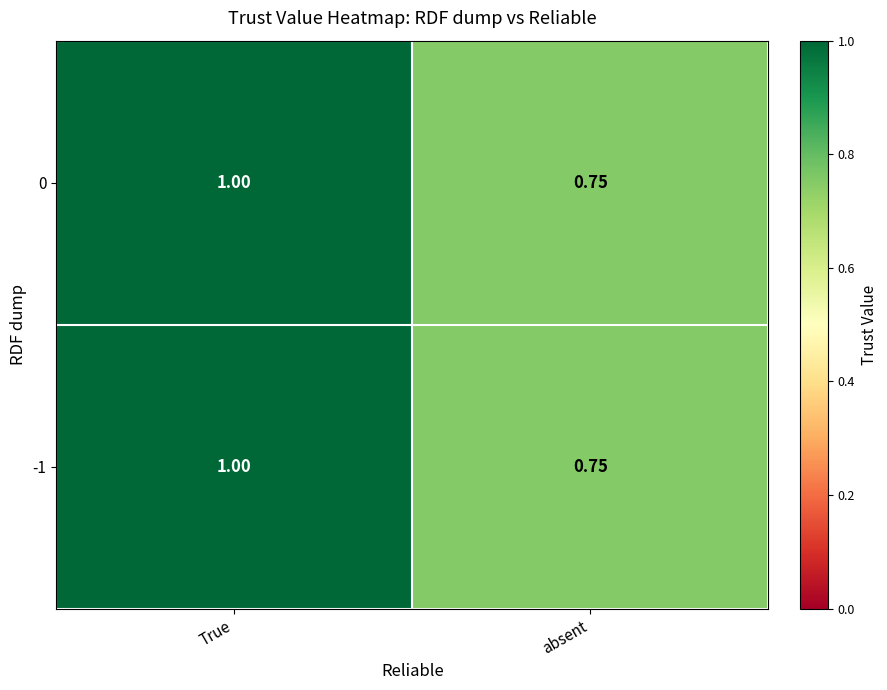

What is the maximum value shown in the chart?

1.0